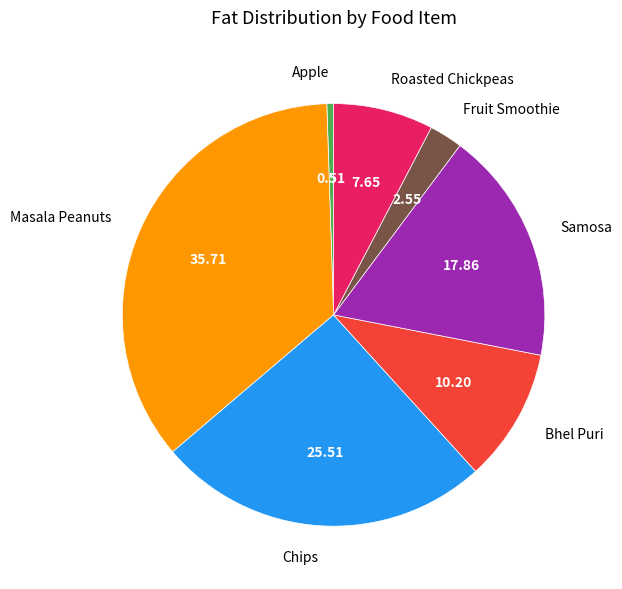

Between Masala Peanuts and Samosa, which is larger?

Masala Peanuts